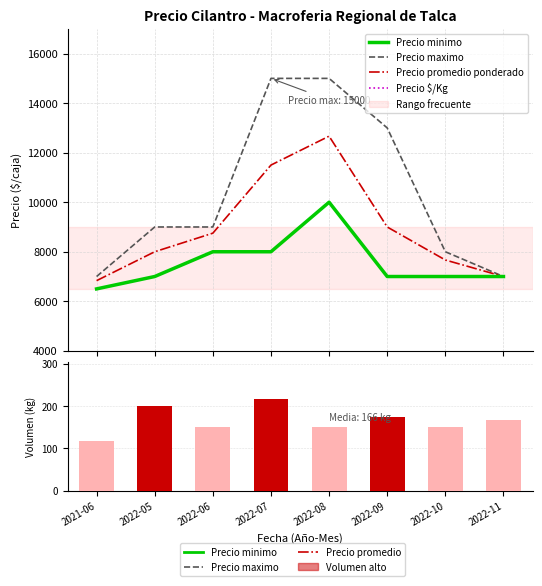

How many data points in Volumen are above 168?

3